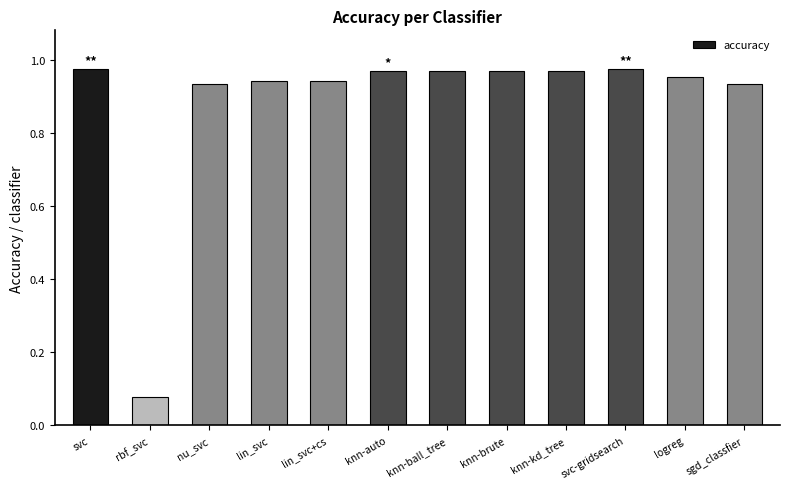

Does the chart contain any negative values?

No